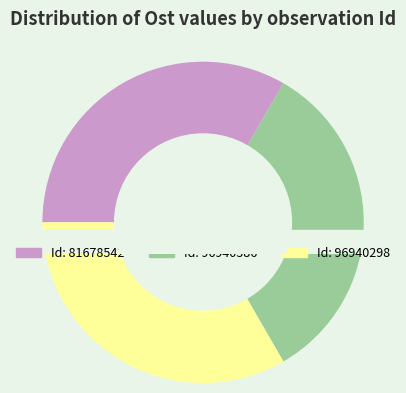

Does 96940386 represent more than half of the total?

No